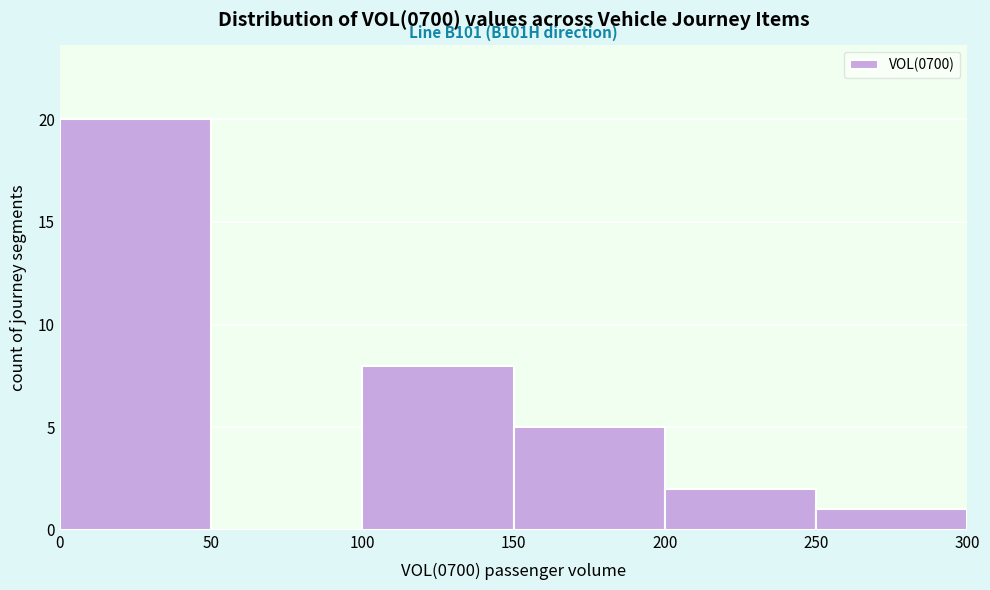

Over which range of the x-axis is the bar tallest?

0 to 50